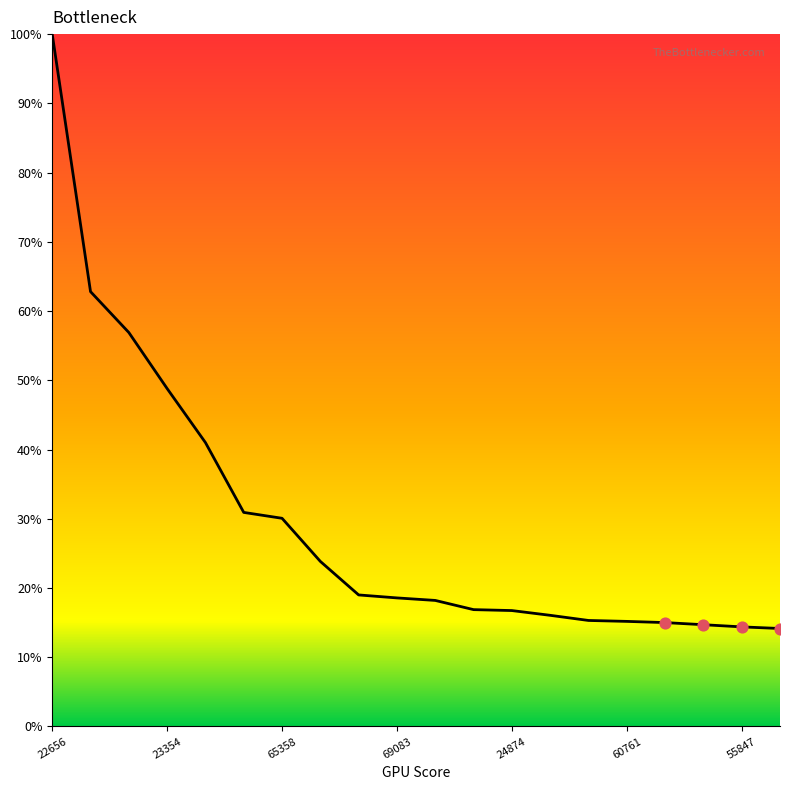

What is the maximum value shown in the chart?

100.0